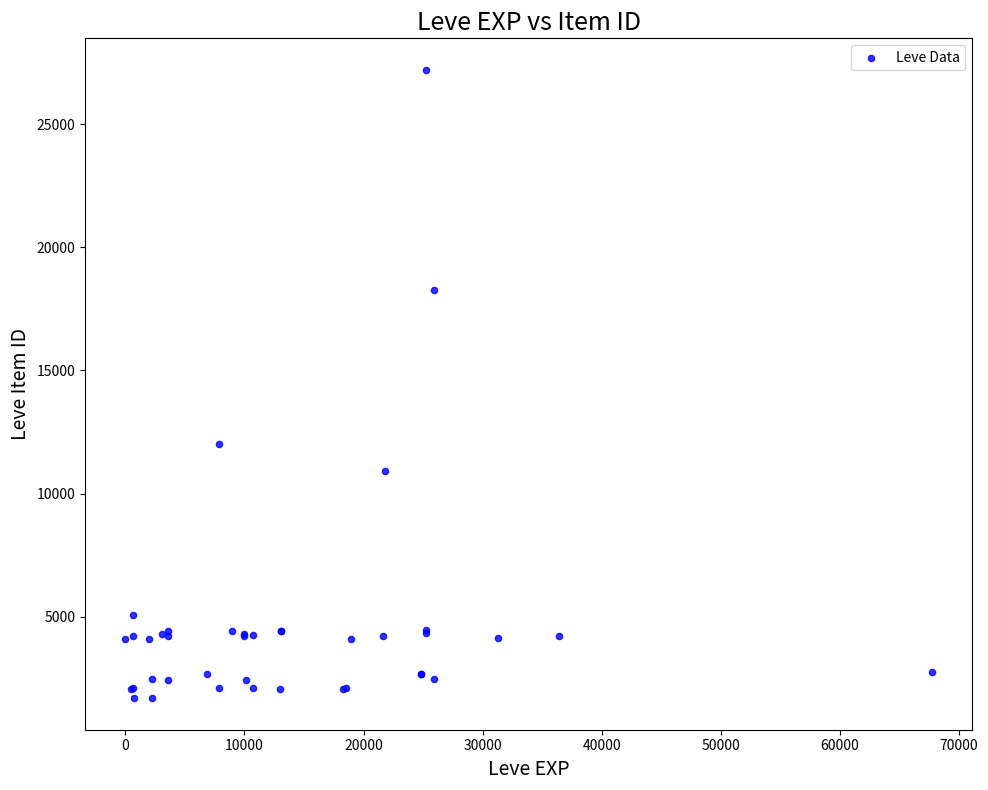

What Y value in the scatter plot is closest to 14448?

12018